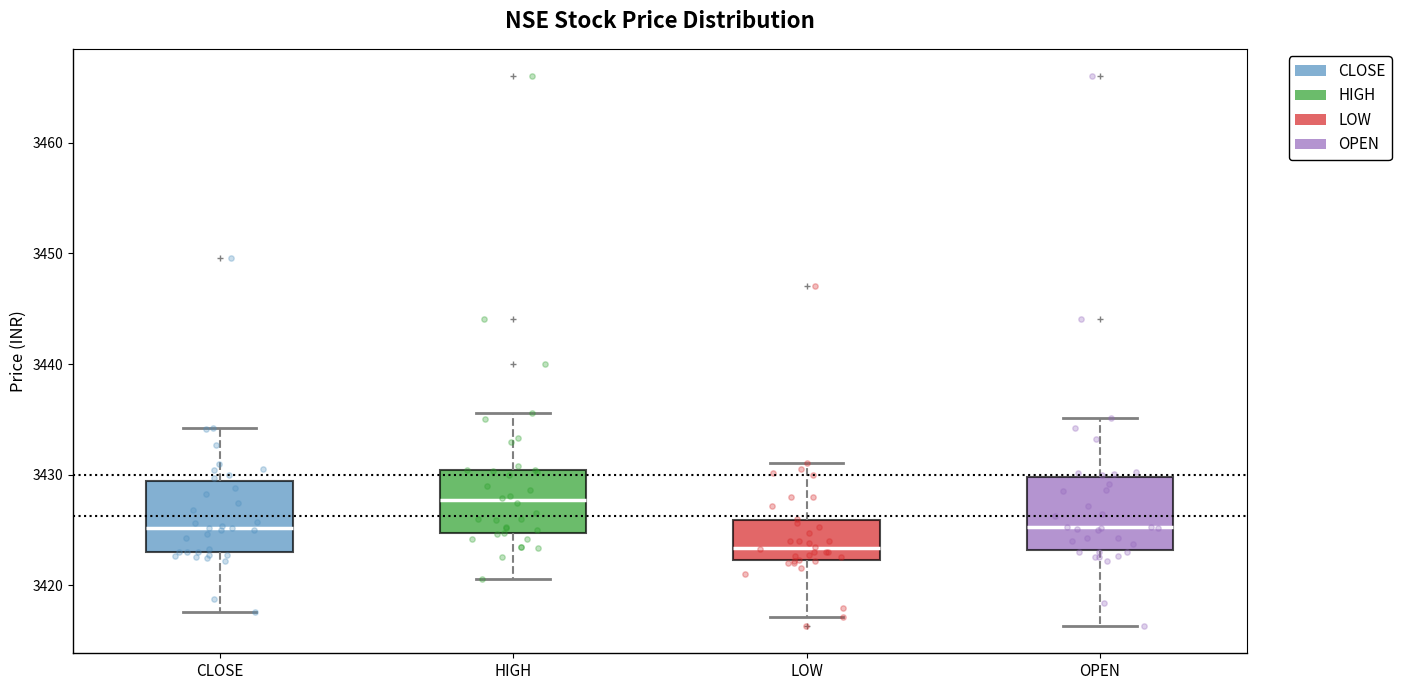

Reading left to right, transcribe this box plot: for each box, give where its median line is, the range the box spans, and where its two whiskers end, as read against the y-axis. The values are not printed on the chart, so give them approximately, as read against the axis.

CLOSE: median 3425, box 3423 to 3429, whiskers 3418 to 3434
HIGH: median 3428, box 3425 to 3430, whiskers 3421 to 3436
LOW: median 3423, box 3422 to 3426, whiskers 3417 to 3431
OPEN: median 3425, box 3423 to 3430, whiskers 3416 to 3435